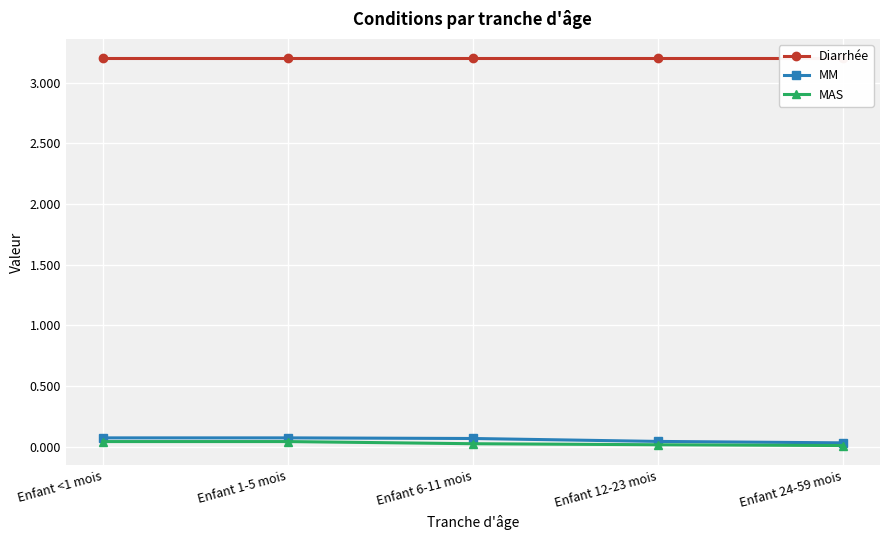

What is the label of the 4th point from the right?

Enfant 1-5 mois